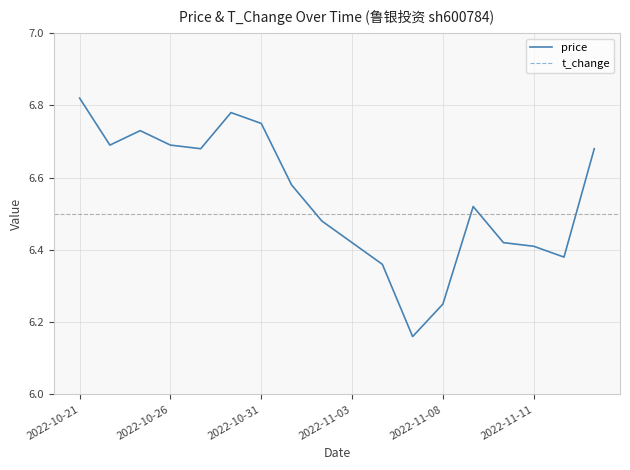

What is the difference between the maximum and second lowest values in the price series?

0.6